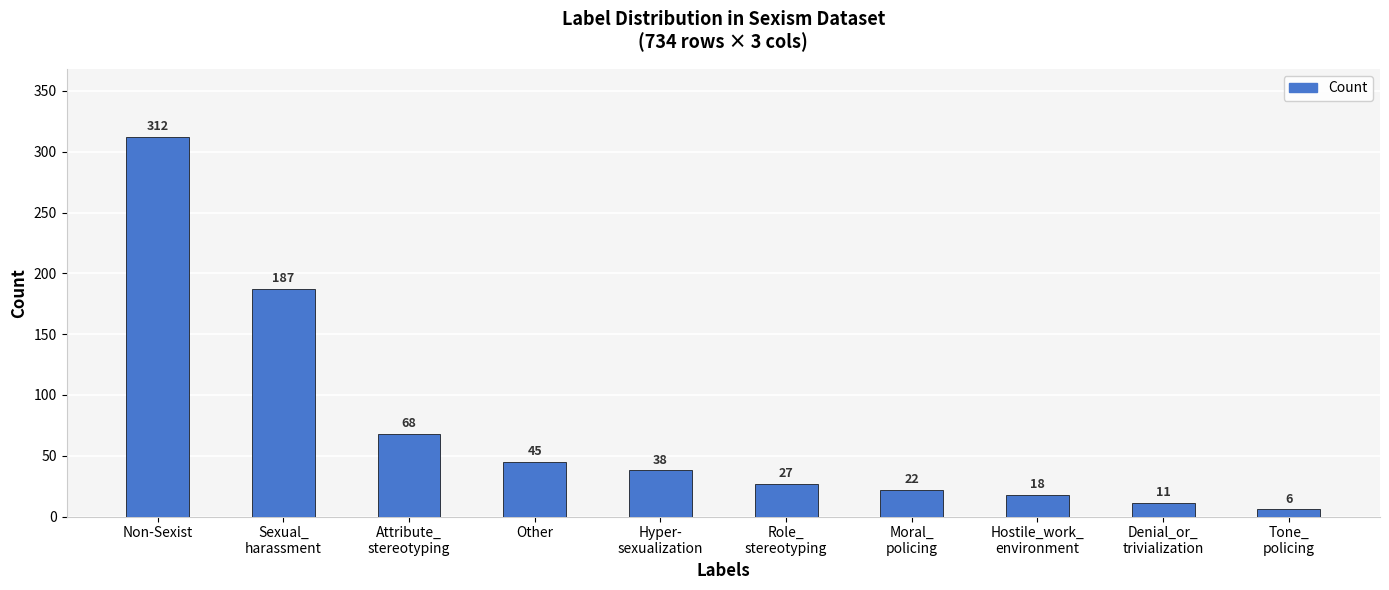

The value at Tone_
policing is 6. True or false?

True